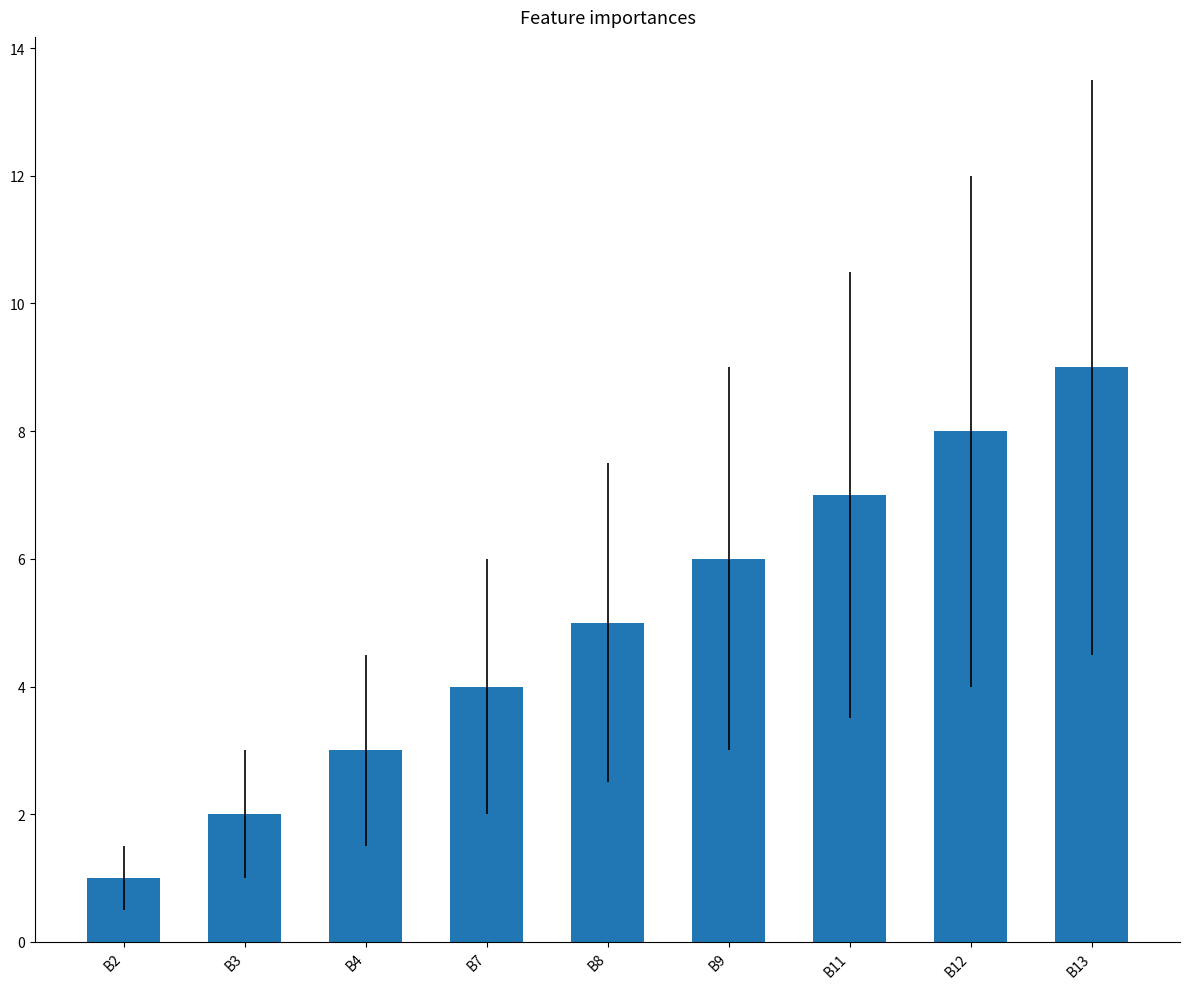

List the labels in order of value, smallest first.

B2, B3, B4, B7, B8, B9, B11, B12, B13